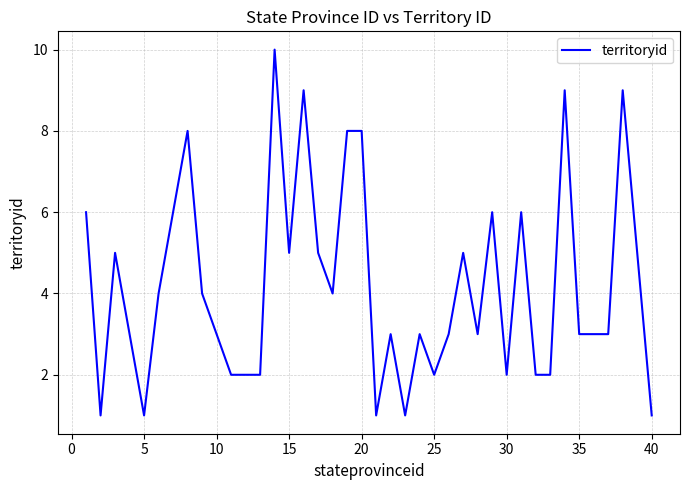

True or false: the data has more than 1 interior local peaks.

True